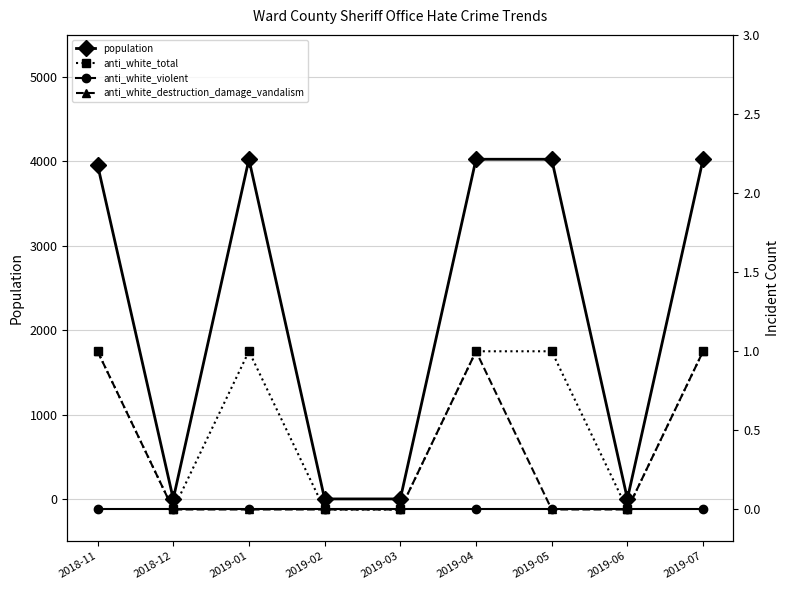

What position from the left is 2018-12?

2